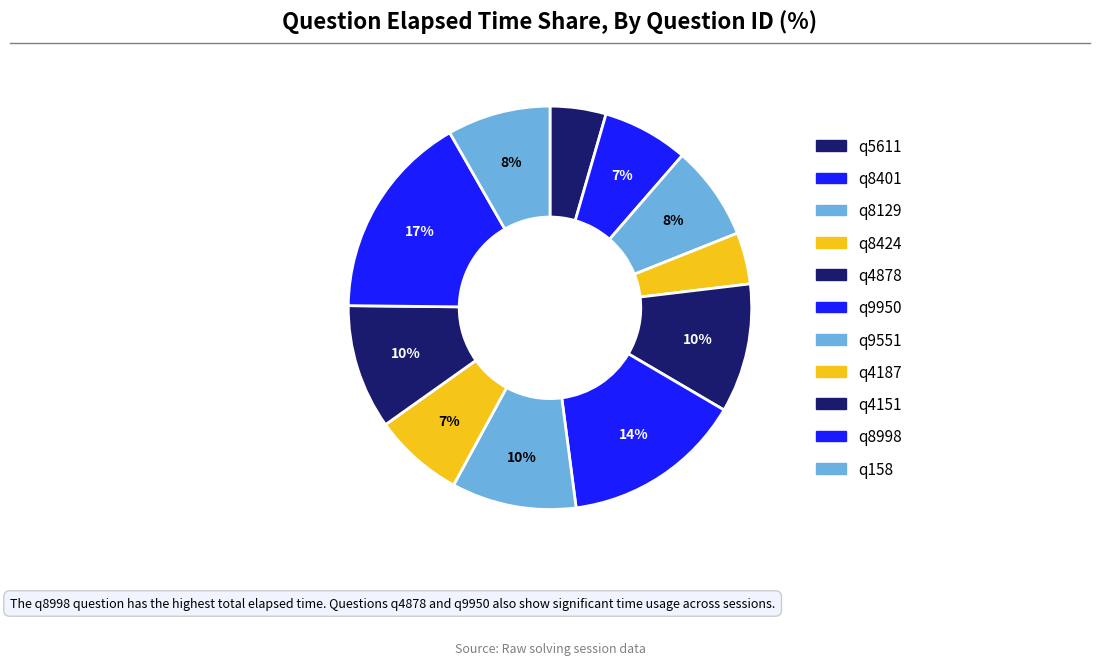

Which category has the smallest portion of the pie?

q8424